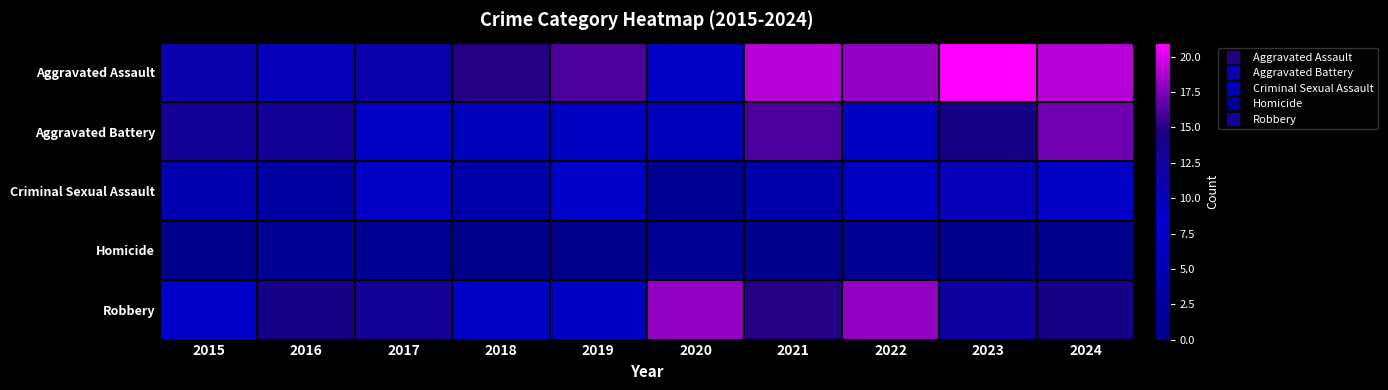

Which series has the widest spread of values?

Aggravated Assault